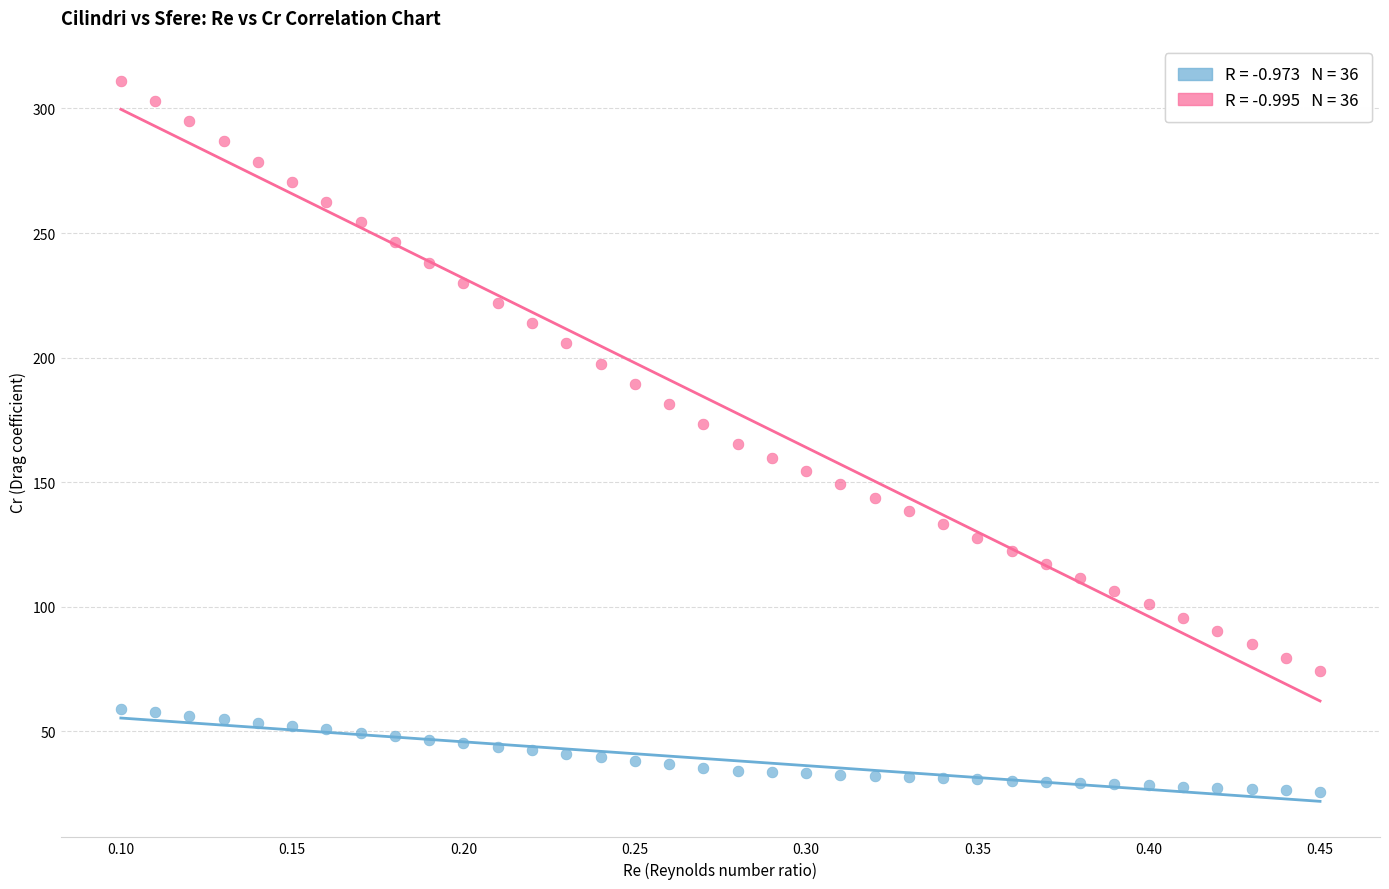

Across all data points, what is the range of X values (max minus min)?

0.3